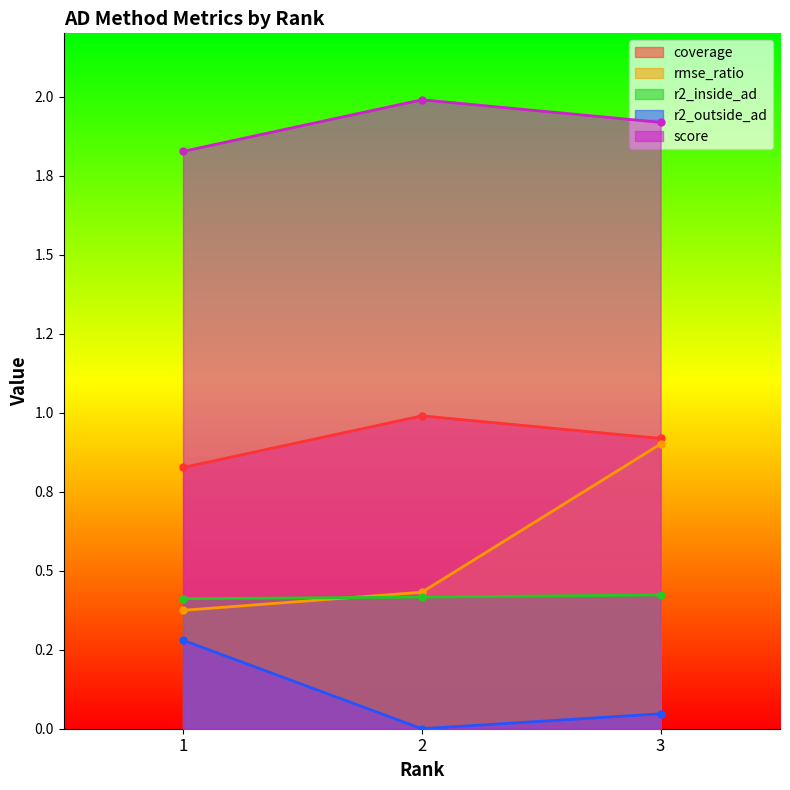

What is the highest value of the r2_inside_ad series?

0.4